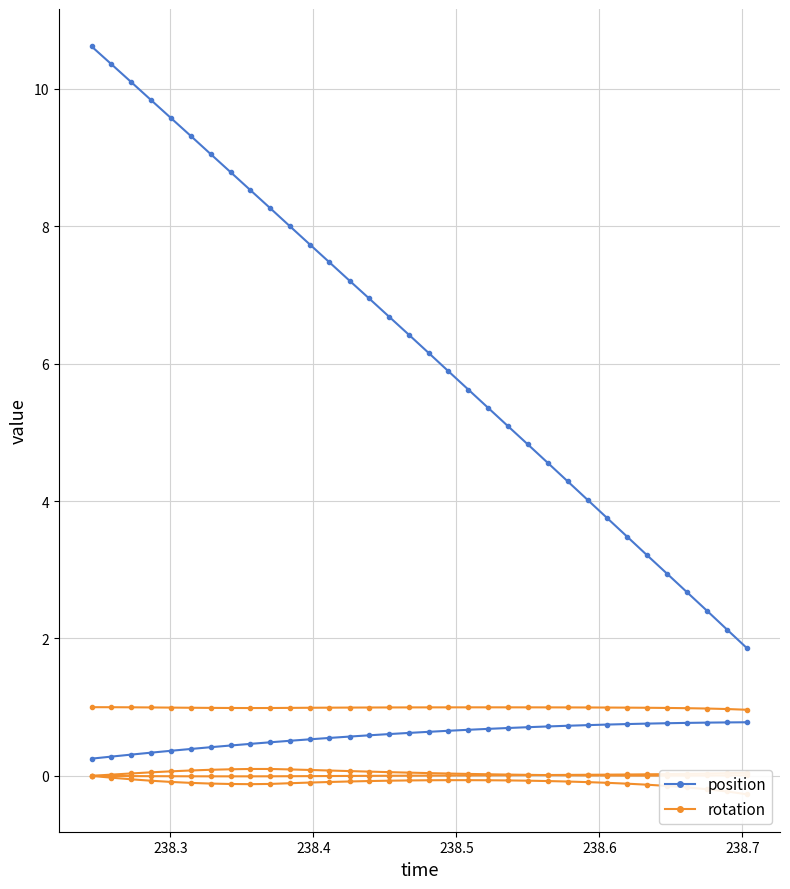

True or false: rotw and rotz cross at least once.

False